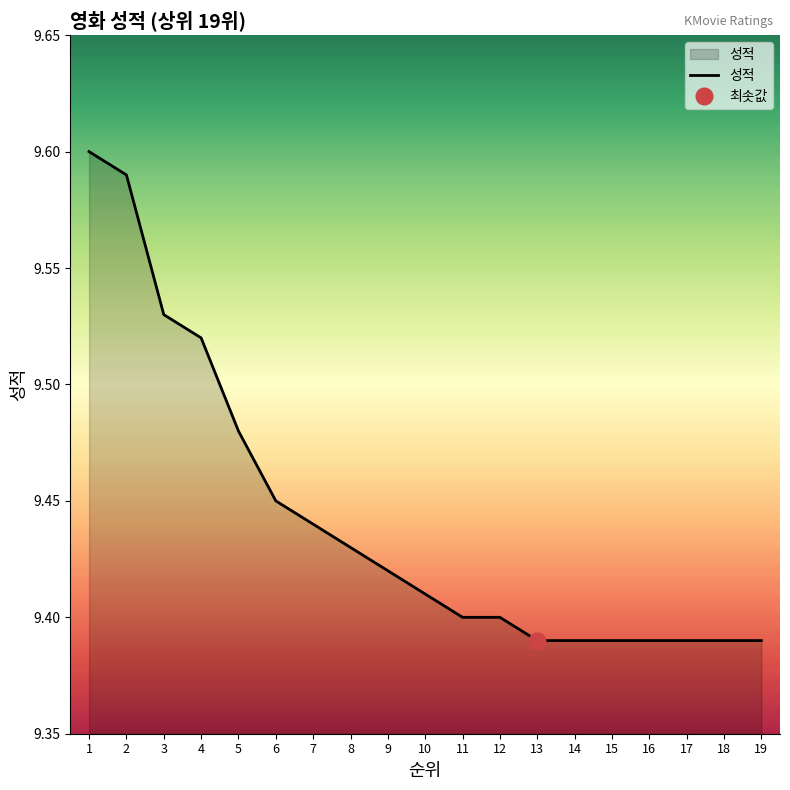

Rank the categories by value from lowest to highest.

13, 14, 15, 16, 17, 18, 19, 11, 12, 10, 9, 8, 7, 6, 5, 4, 3, 2, 1